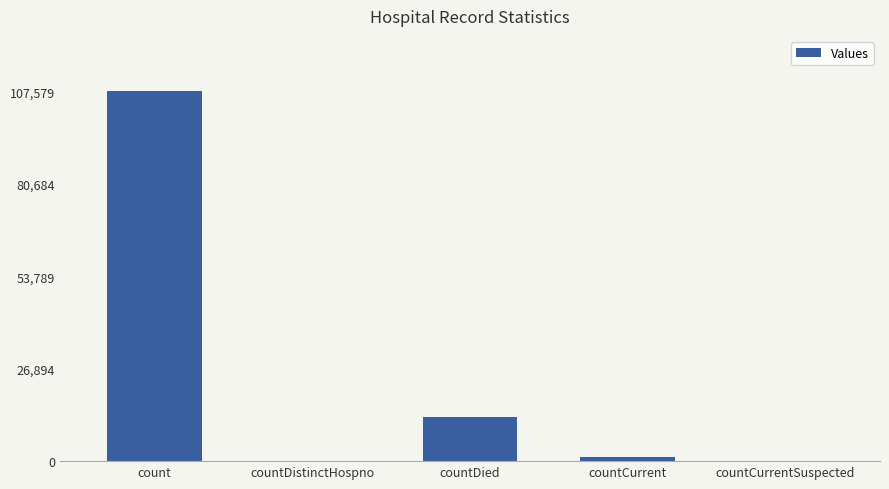

How many data points does each series have?

5